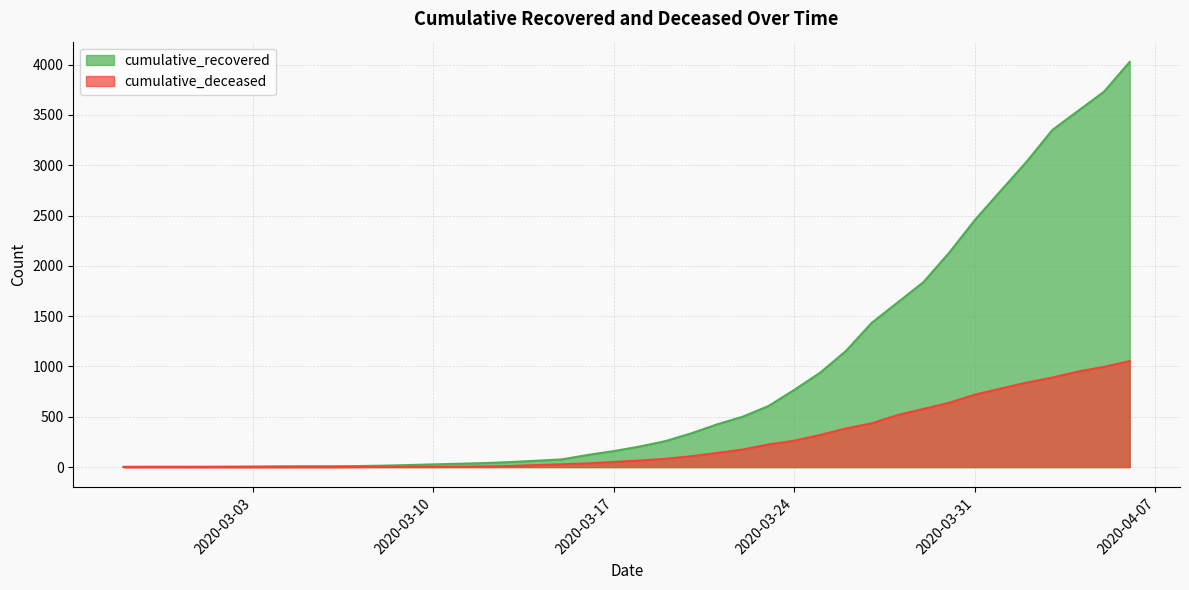

What is the total value across all series at 2020-03-13?

61